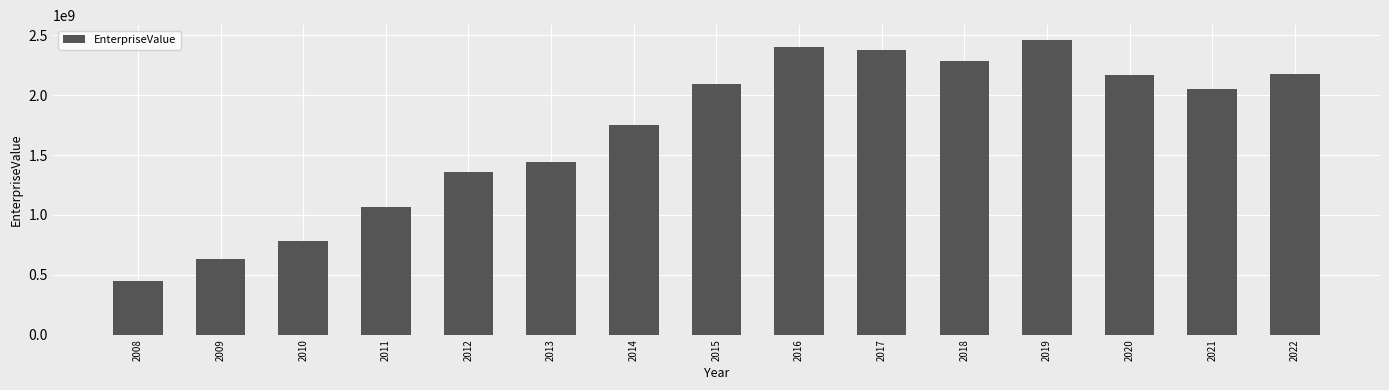

What is the difference between the values at 2013 and 2015?

650427310